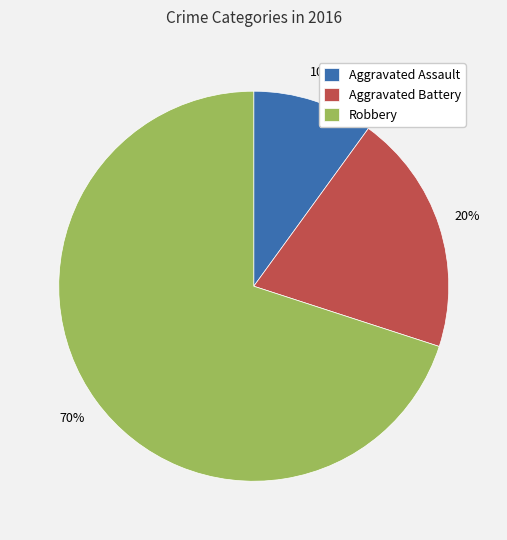

The Aggravated Assault slice represents 10% of the pie. True or false?

True